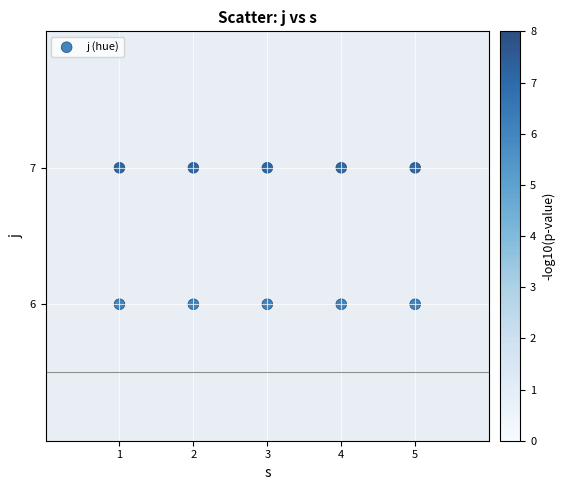

What is the range of X values (max minus min)?

4